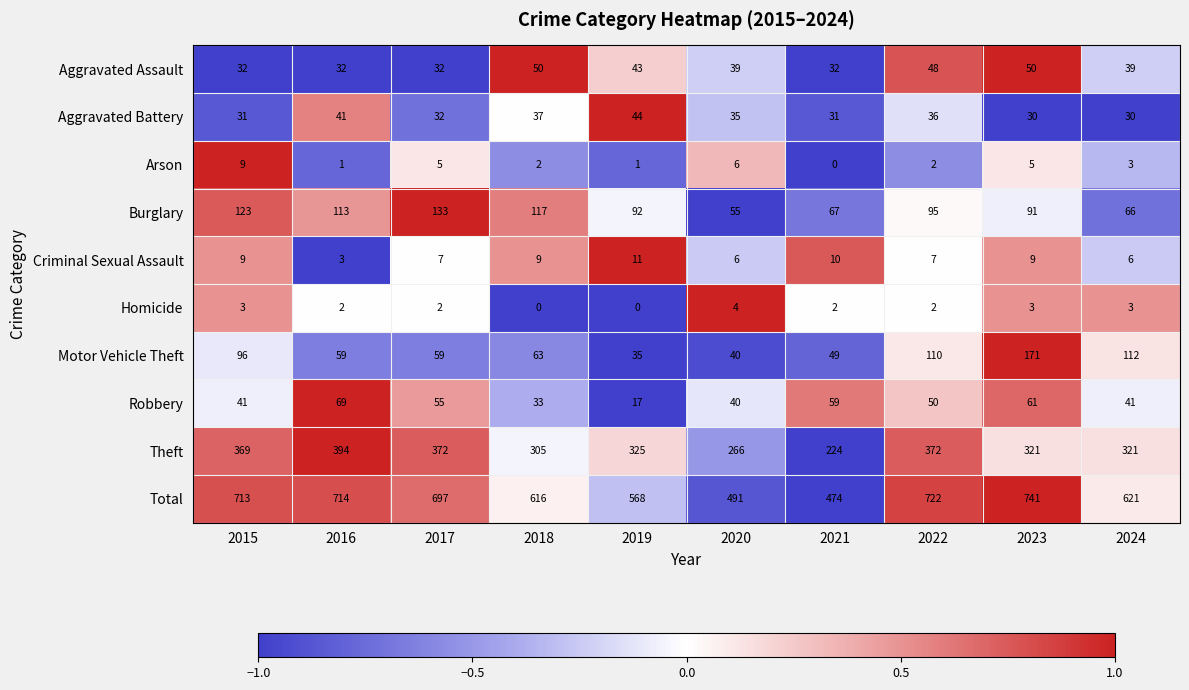

Between 2019 and 2023, which series saw the biggest shift?

Total